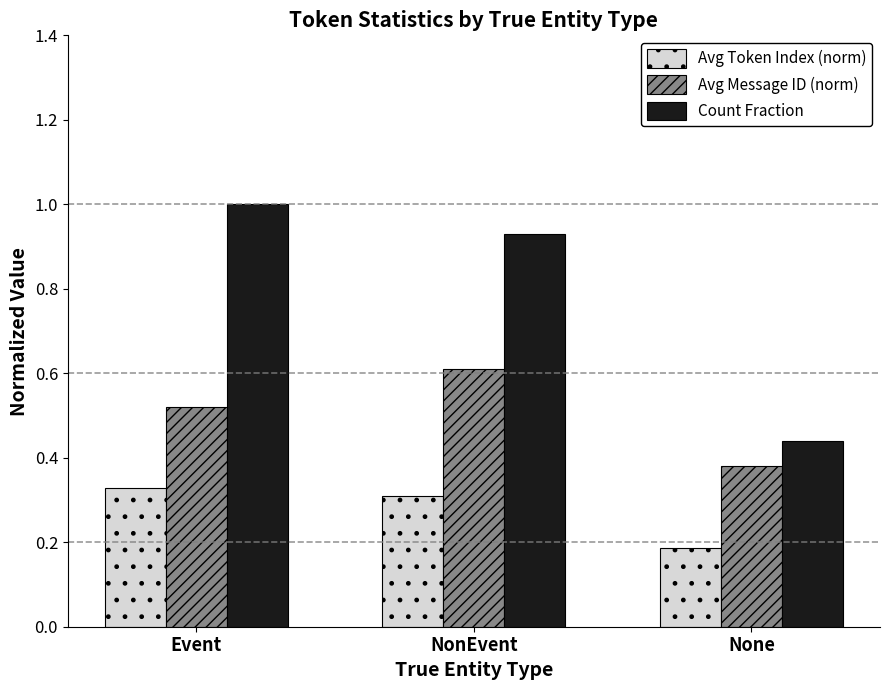

How many Avg Token Index (norm) values are between 0 and 1?

3